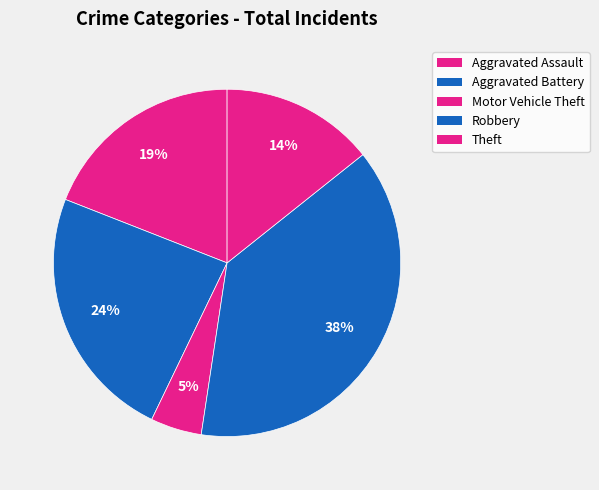

Approximately how many times larger is the value at Theft compared to Aggravated Battery?

0.6